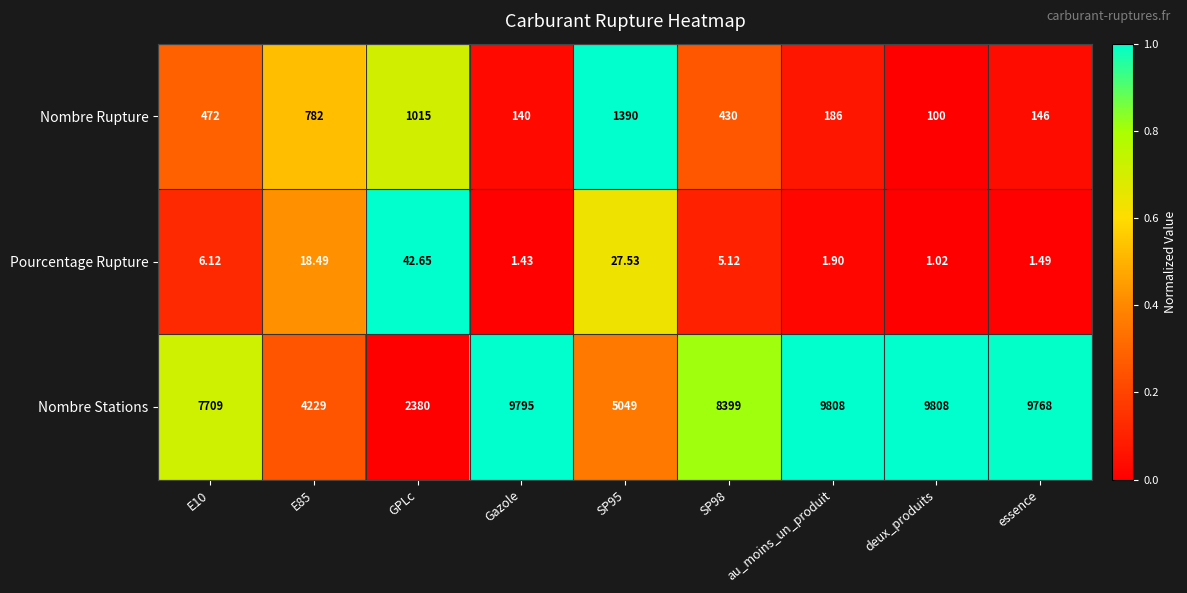

At which category is the sum across all series the highest?

au_moins_un_produit